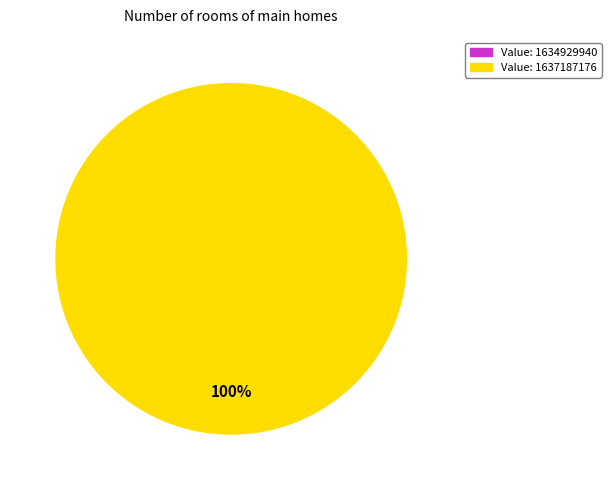

Is it true that 1634929940 is 1% of the pie?

False